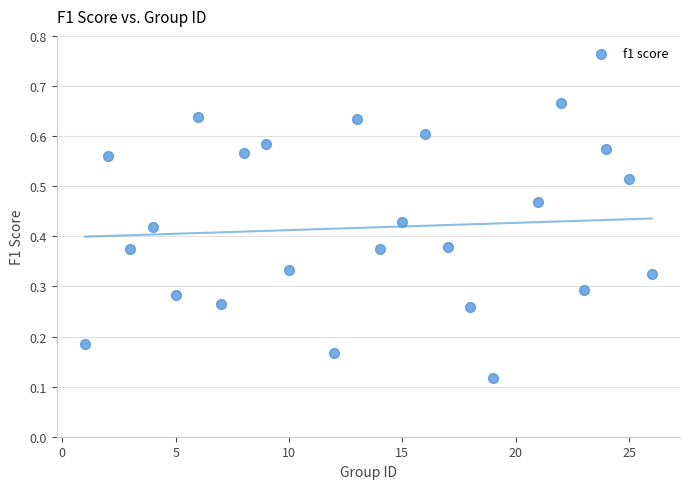

What is the range of X values (max minus min)?

25.0